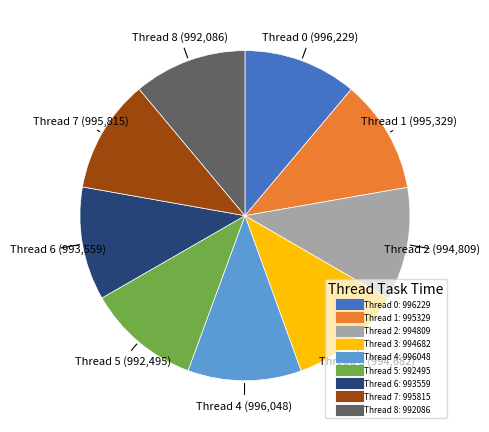

Combined, do Thread 3 and Thread 1 account for over 50%?

No